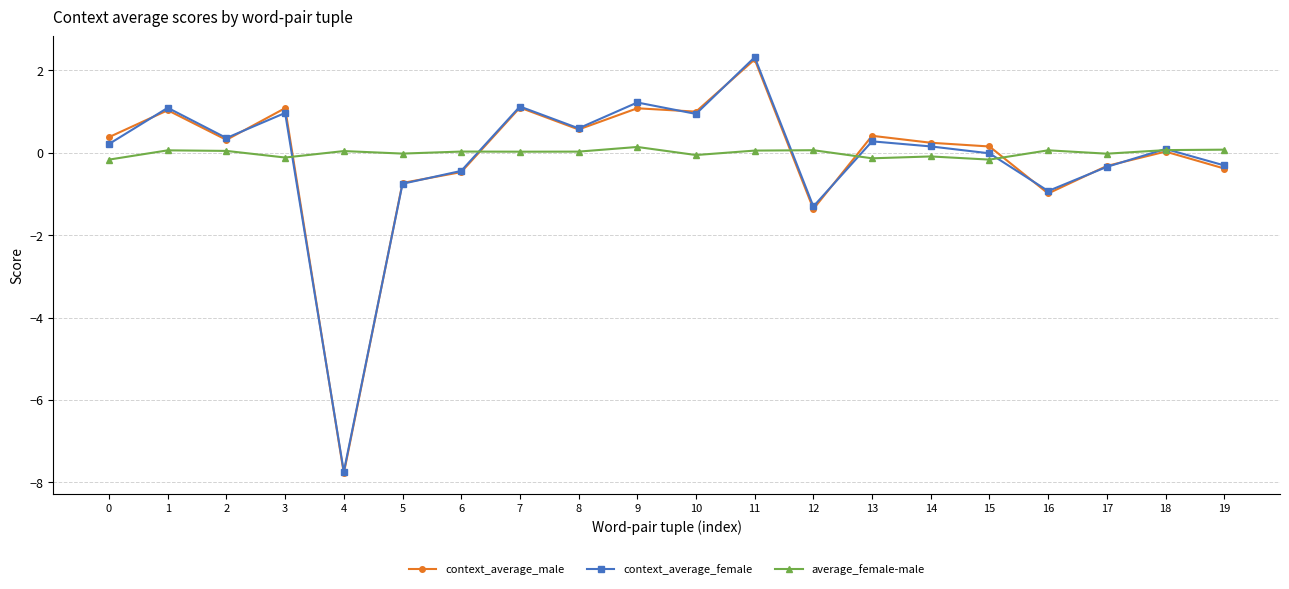

Is it true that context_average_male equals -0.3 at 17?

True